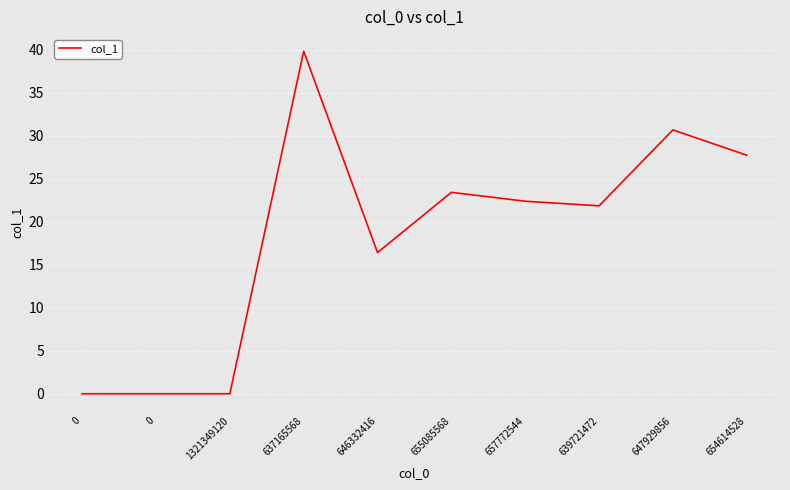

What is the label of the 9th point from the left?

647929856